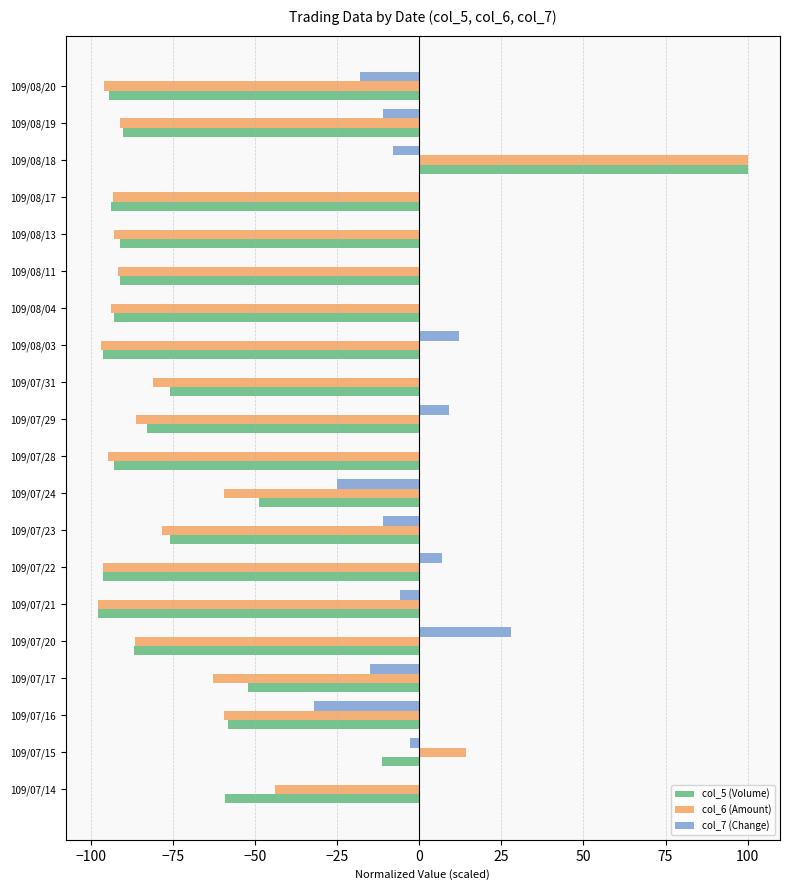

True or false: col_6 (Amount) has a value of -93.4 at 109/08/17.

True